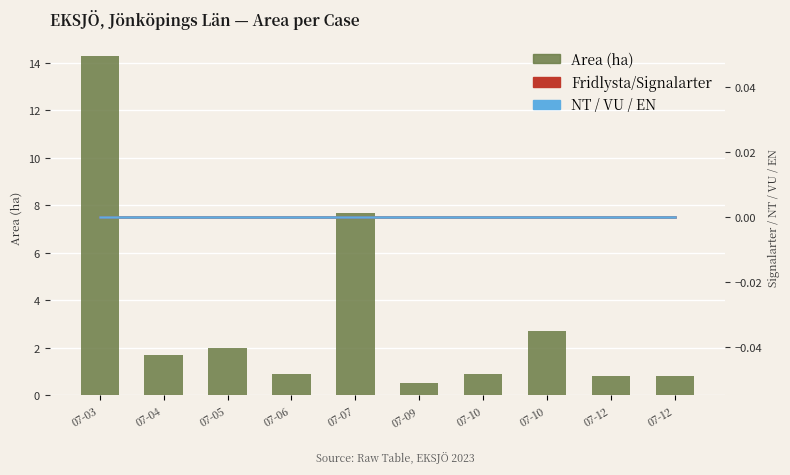

Between 07-09 and 07-10, which series saw the biggest shift?

Area (ha)